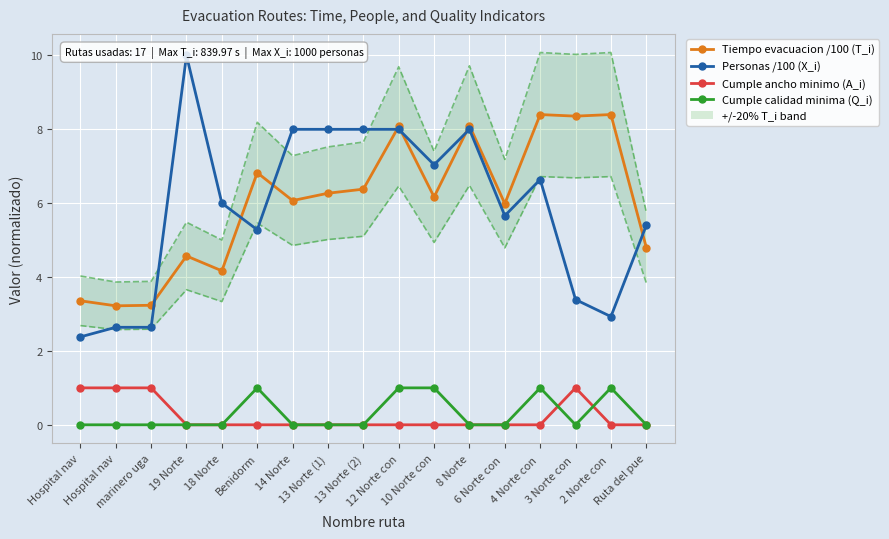

What is the total value across all series at 18 Norte?

10.2